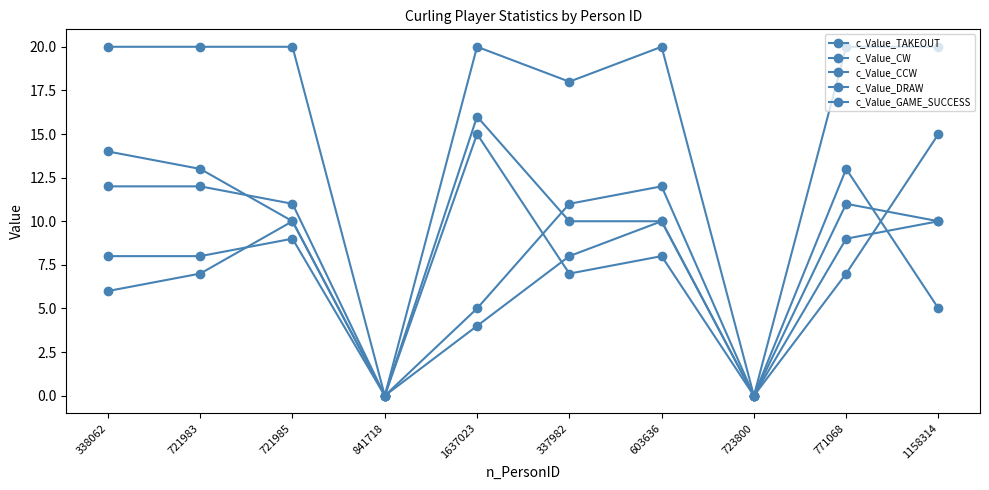

How many distinct data groups are displayed?

5